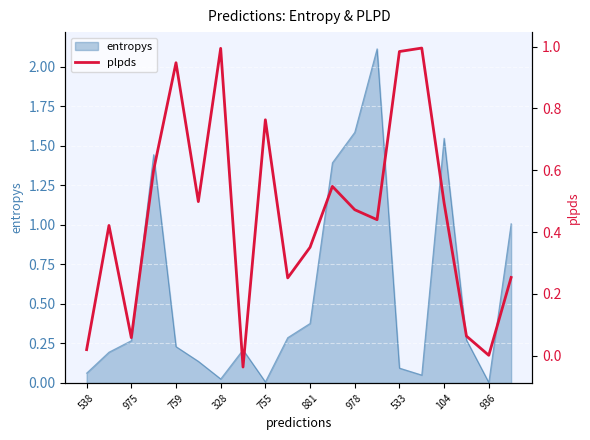

The value of entropys at 104 is 0.4. True or false?

False